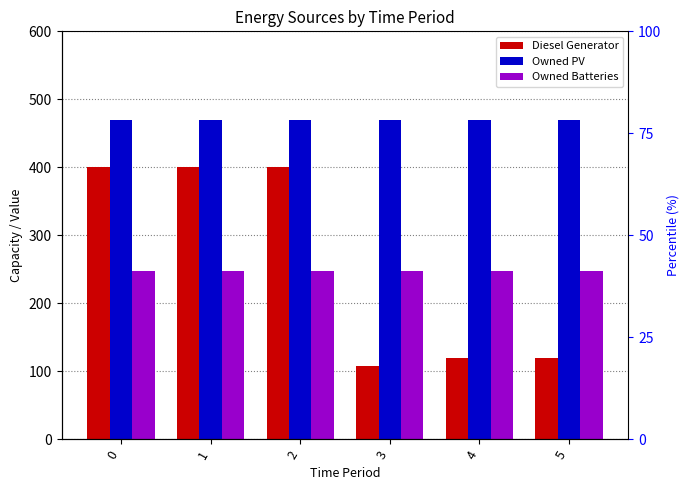

What is the average value of the Owned PV series?

469